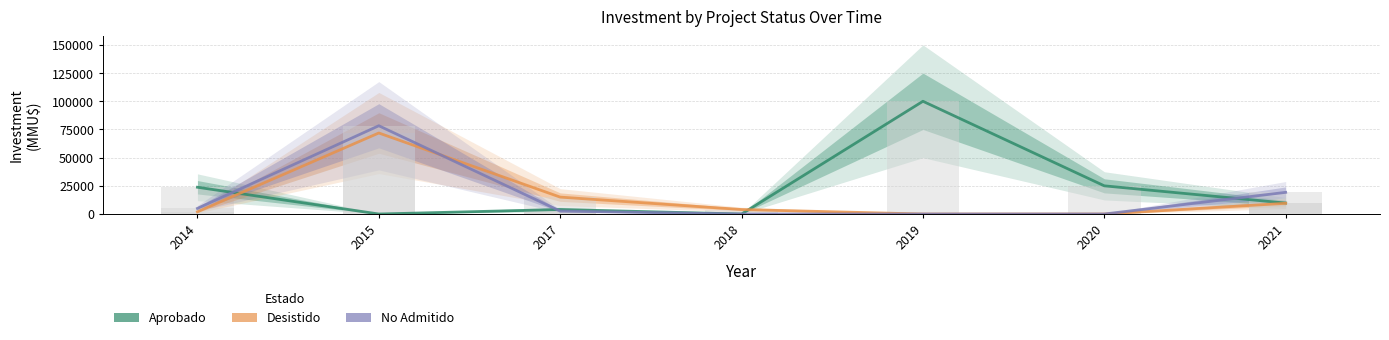

Between 2014 and 2018, which series saw the biggest shift?

Aprobado